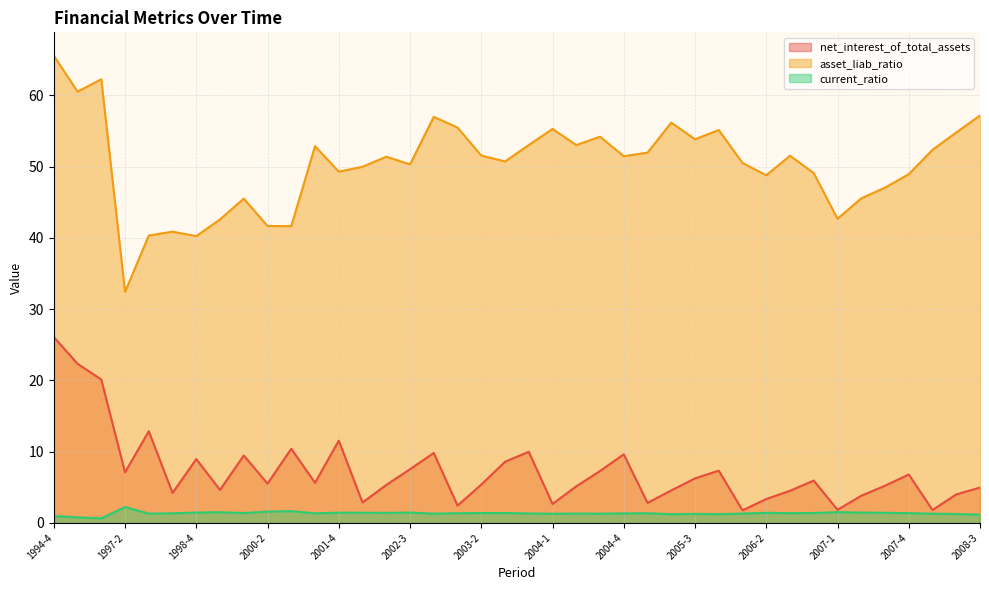

Reading right to left, list all the values displayed in this chart.

net_interest_of_total_assets: 5.0	4.0	1.8	6.8	5.2	3.8	1.8	5.9	4.5	3.3	1.8	7.3	6.2	4.6	2.8	9.6	7.3	5.1	2.7	10.0	8.6	5.4	2.4	9.8	7.5	5.3	2.9	11.5	5.6	10.4	5.5	9.5	4.6	9.0	4.2	12.9	7.1	20.1	22.3	26.1
asset_liab_ratio: 57.2	54.8	52.4	48.9	47.0	45.5	42.7	49.1	51.5	48.8	50.5	55.1	53.8	56.2	52.0	51.5	54.2	53.0	55.3	53.0	50.7	51.5	55.5	57.0	50.3	51.4	50.0	49.3	52.9	41.6	41.7	45.5	42.6	40.2	40.9	40.3	32.4	62.3	60.5	65.6
current_ratio: 1.2	1.2	1.3	1.4	1.4	1.4	1.5	1.4	1.4	1.4	1.3	1.2	1.3	1.2	1.4	1.3	1.3	1.3	1.3	1.3	1.4	1.4	1.4	1.3	1.5	1.4	1.4	1.4	1.3	1.7	1.6	1.4	1.5	1.5	1.3	1.3	2.2	0.6	0.8	1.0